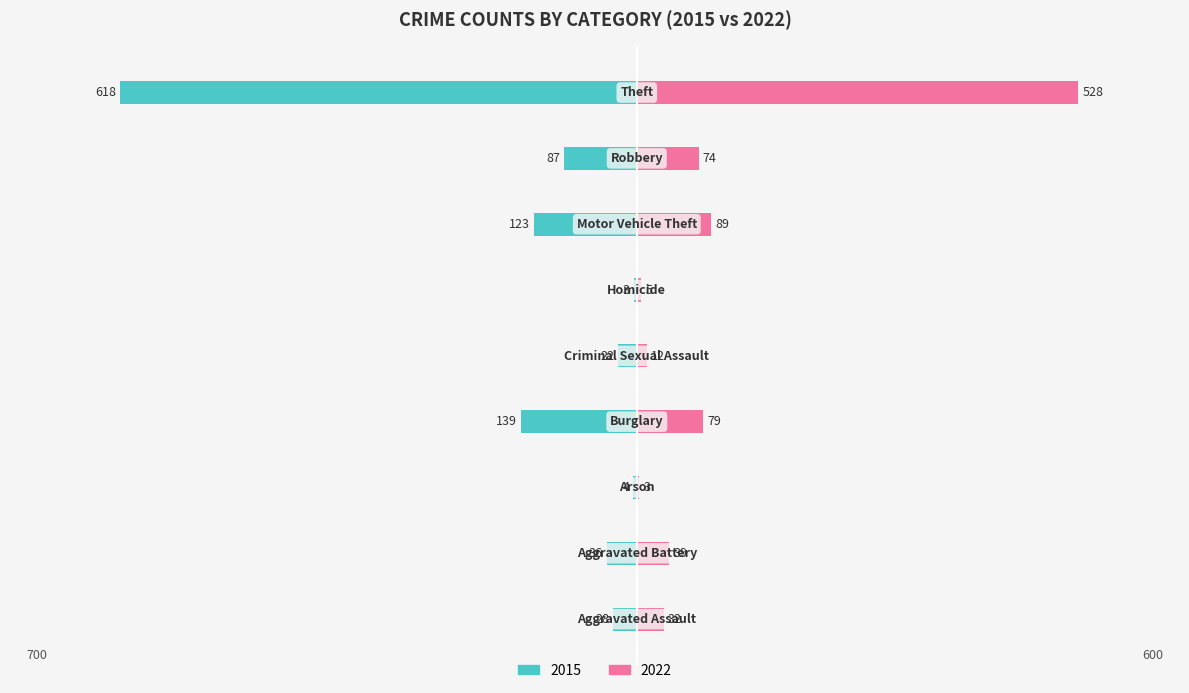

How many categories are shown in the chart?

9